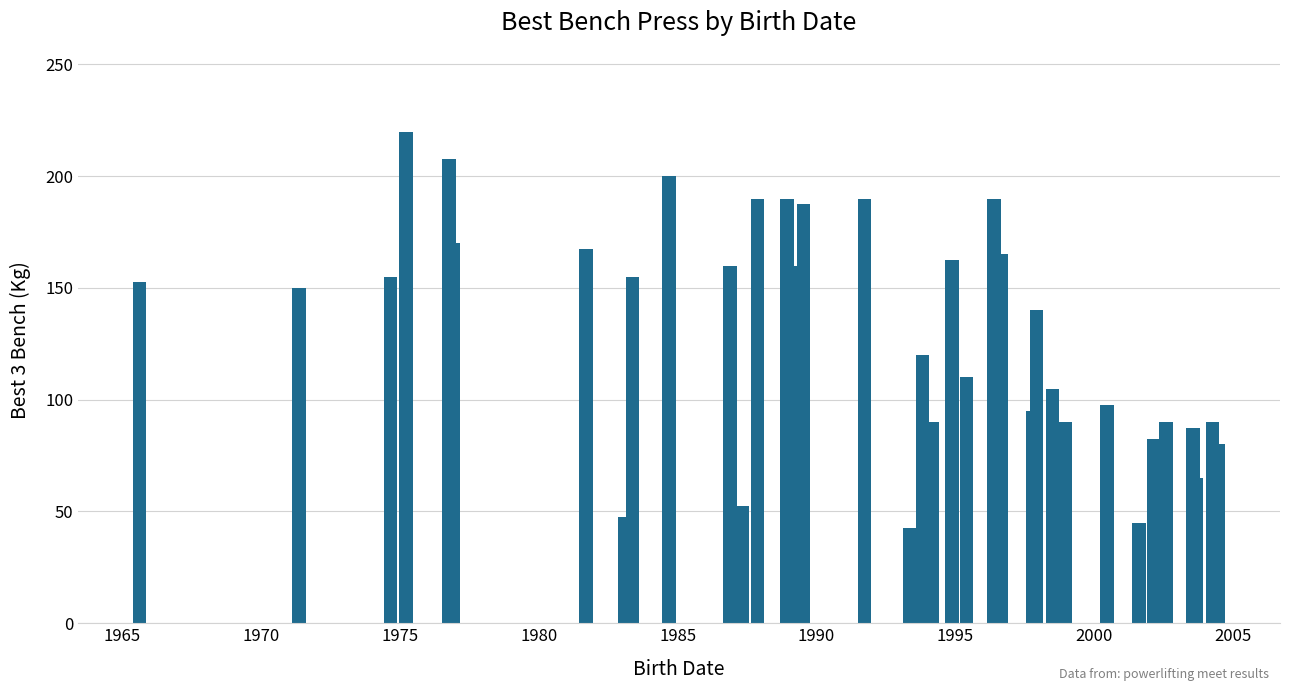

Are the bars grouped side by side (vs. stacked)?

No